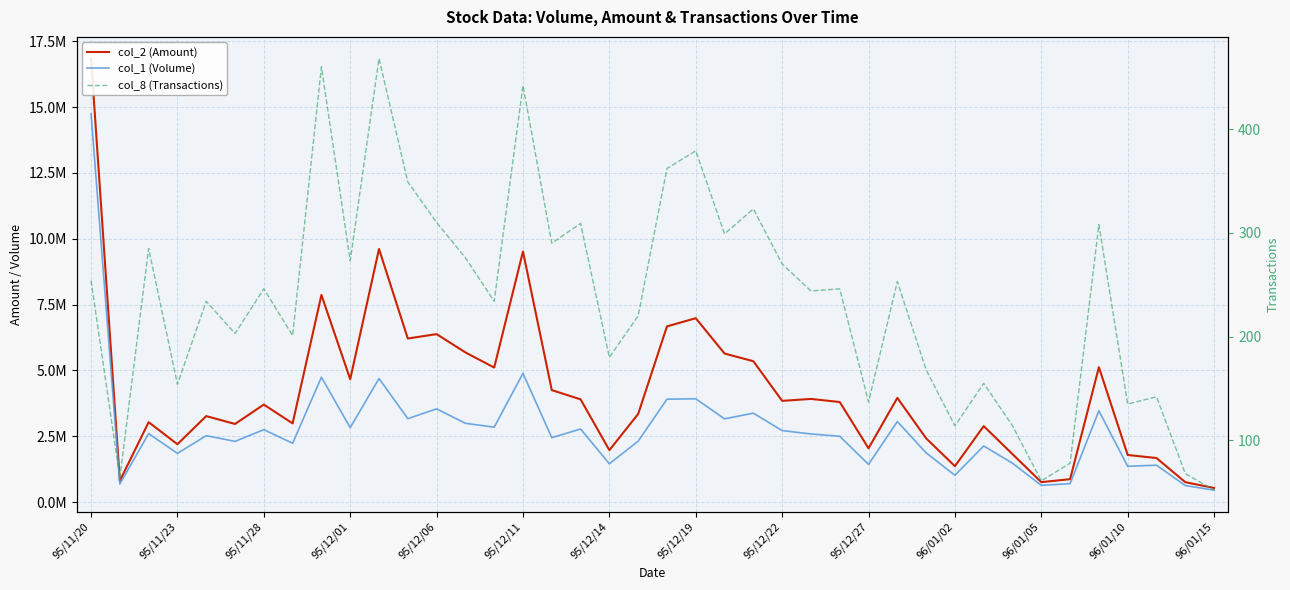

List the series in order of their overall mean, highest first.

col_2 (Amount), col_1 (Volume), col_8 (Transactions)